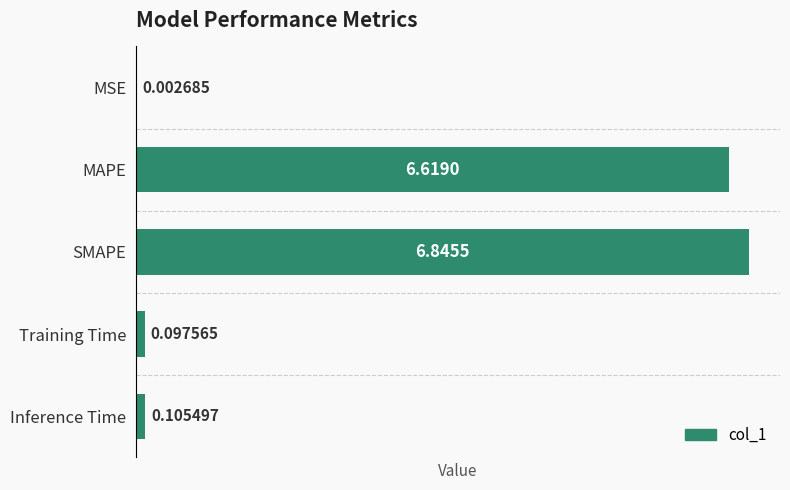

What is the sum of the values at MAPE and Inference Time?

6.7